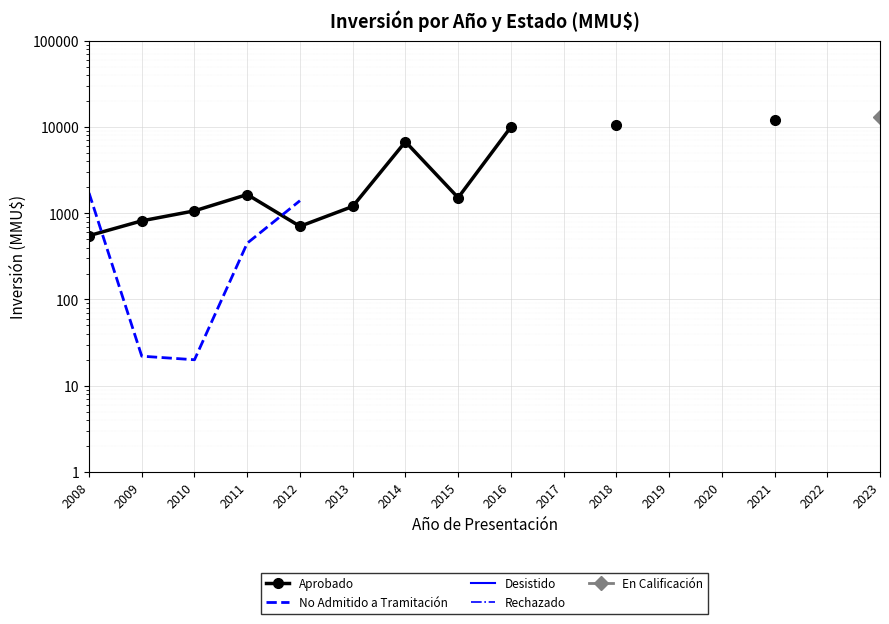

What are all the series names shown in the legend?

Aprobado, No Admitido a Tramitación, Desistido, Rechazado, En Calificación